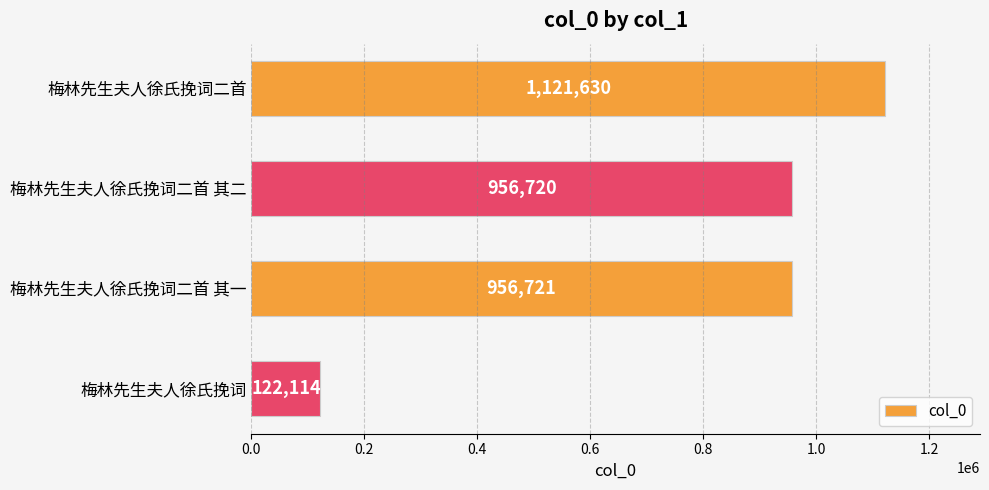

How many bars are there in total?

4